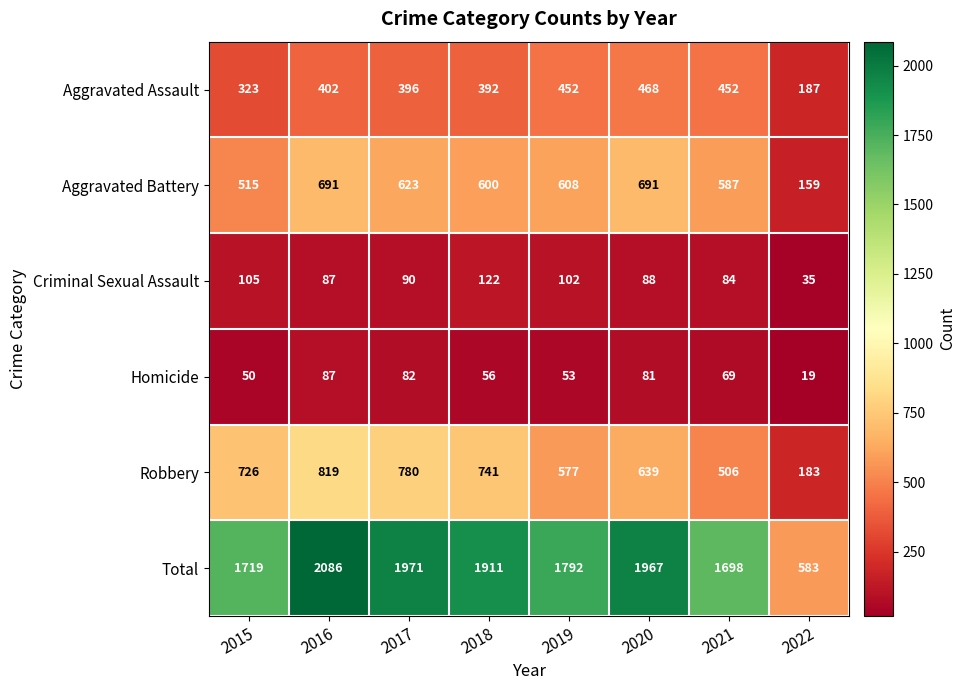

At which label does Aggravated Assault reach its peak?

2020